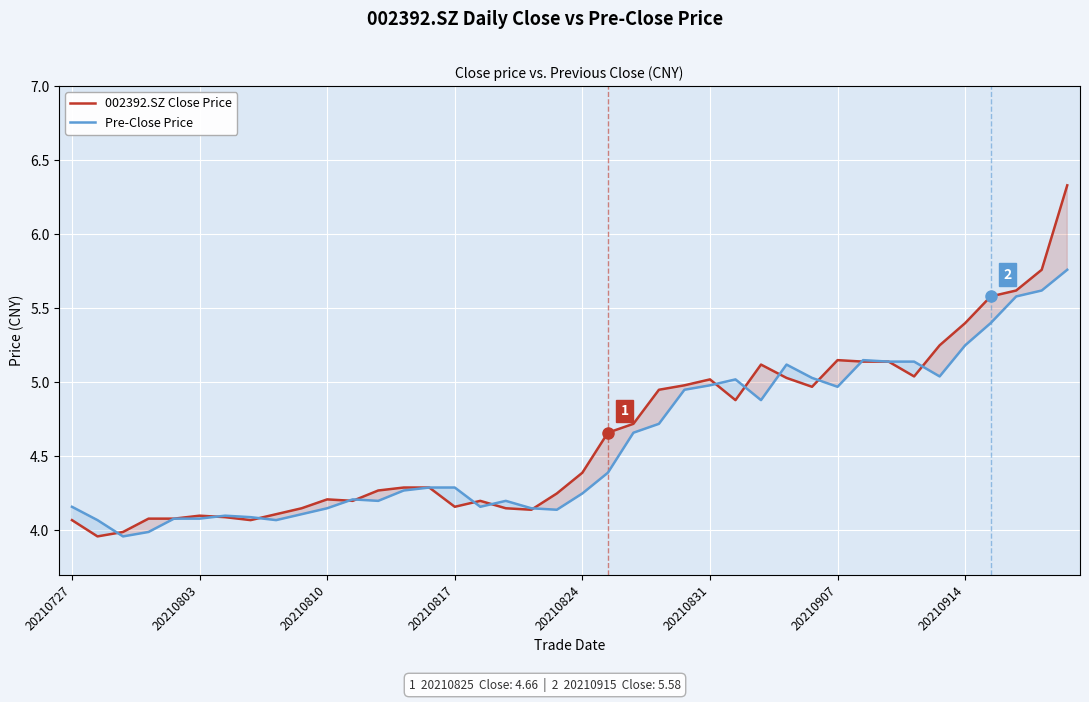

Rank the series by their maximum value, from lowest to highest.

Pre-Close Price, 002392.SZ Close Price